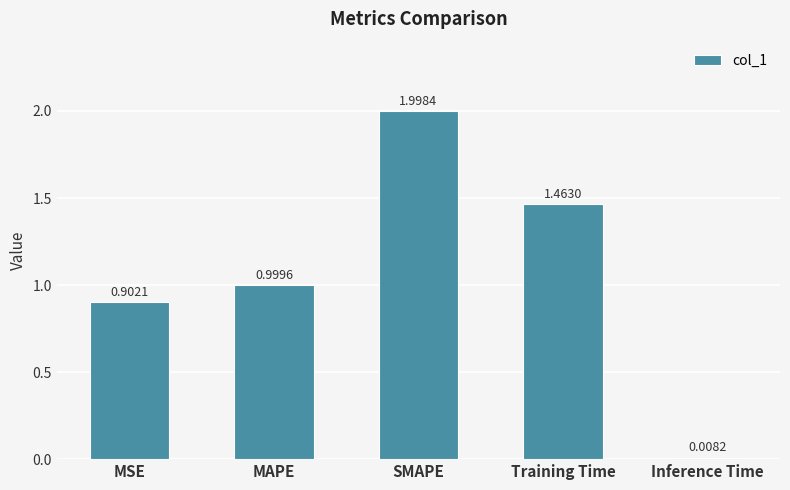

What is the label of the 2nd bar from the left?

MAPE